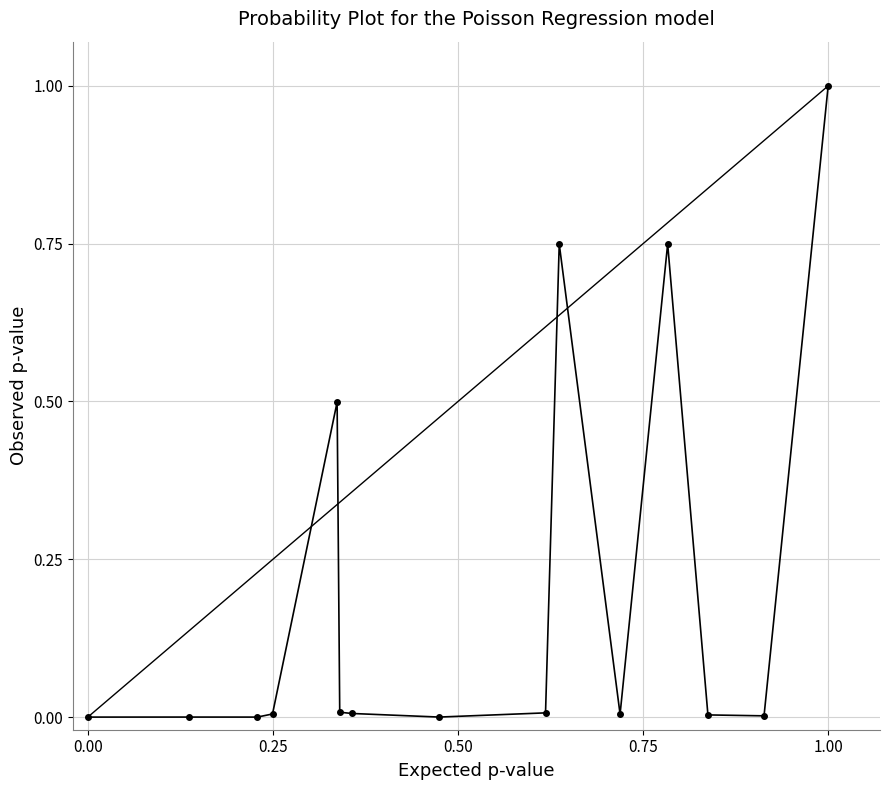

True or false: there are more than 1 points higher than both neighbors.

True